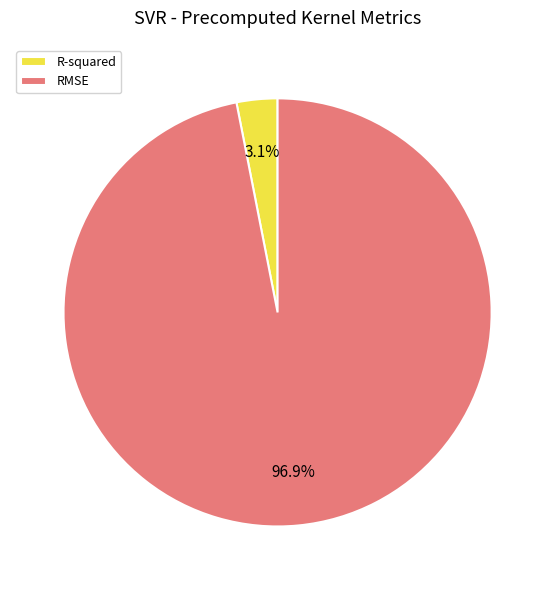

What percentage is NOT represented by RMSE?

3.1%